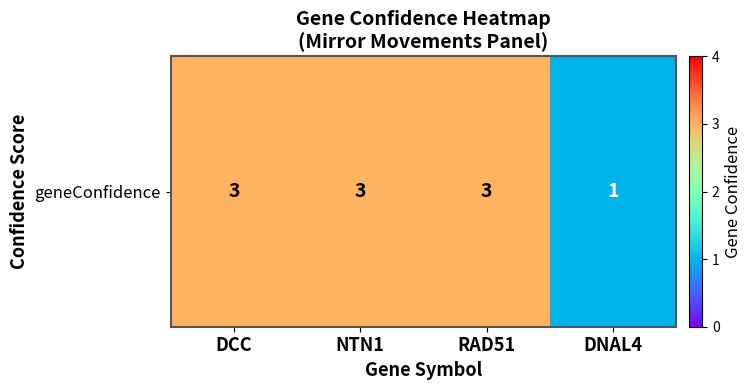

What is the sum of the values at RAD51 and NTN1?

6